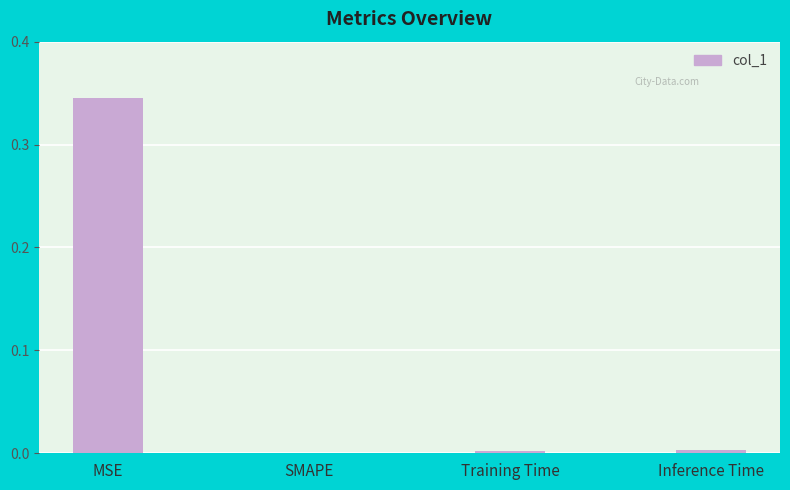

The chart shows a value of 0.0 at Inference Time. True or false?

True